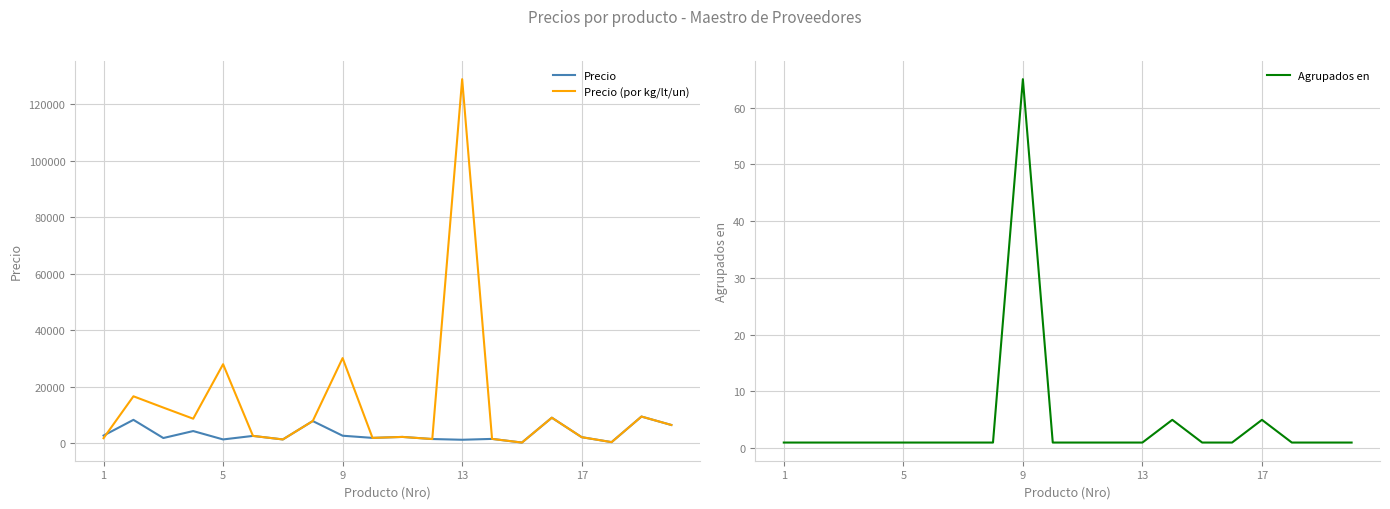

True or false: Precio (por kg/lt/un) and Agrupados en cross at least once.

False